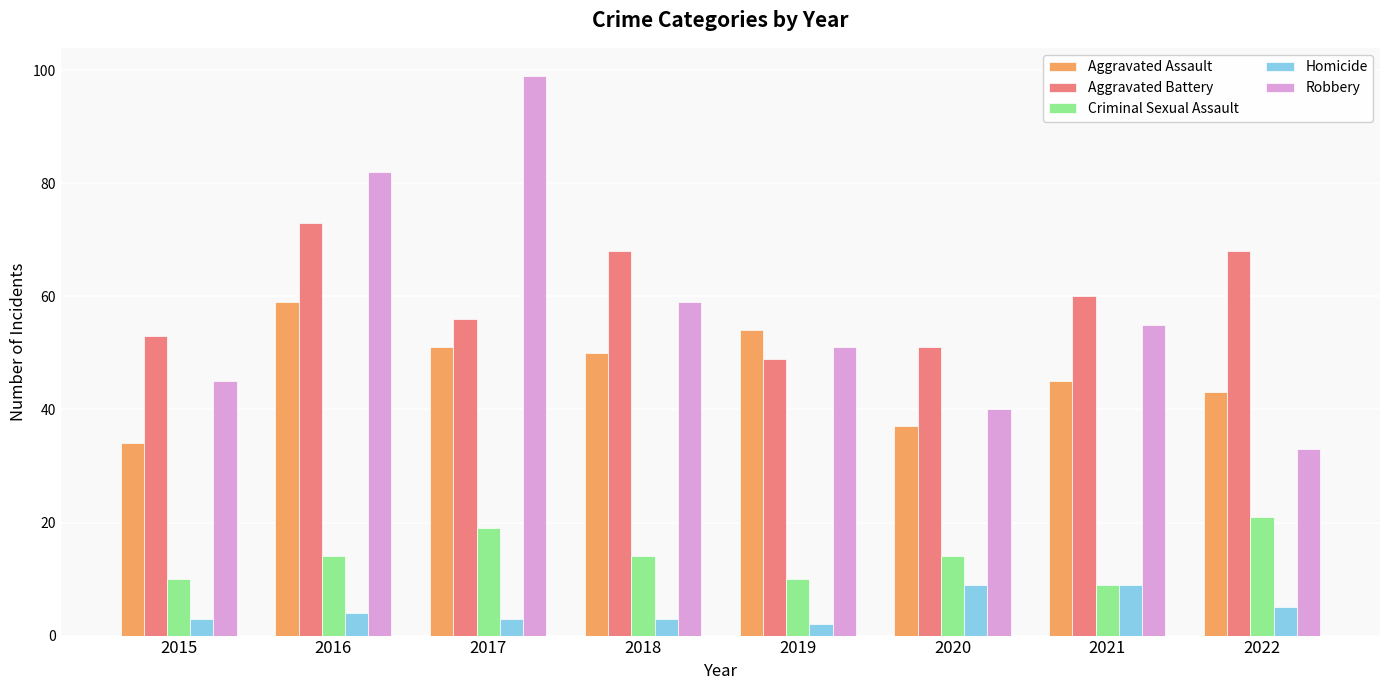

Which category has the highest value in the Aggravated Battery series?

2016